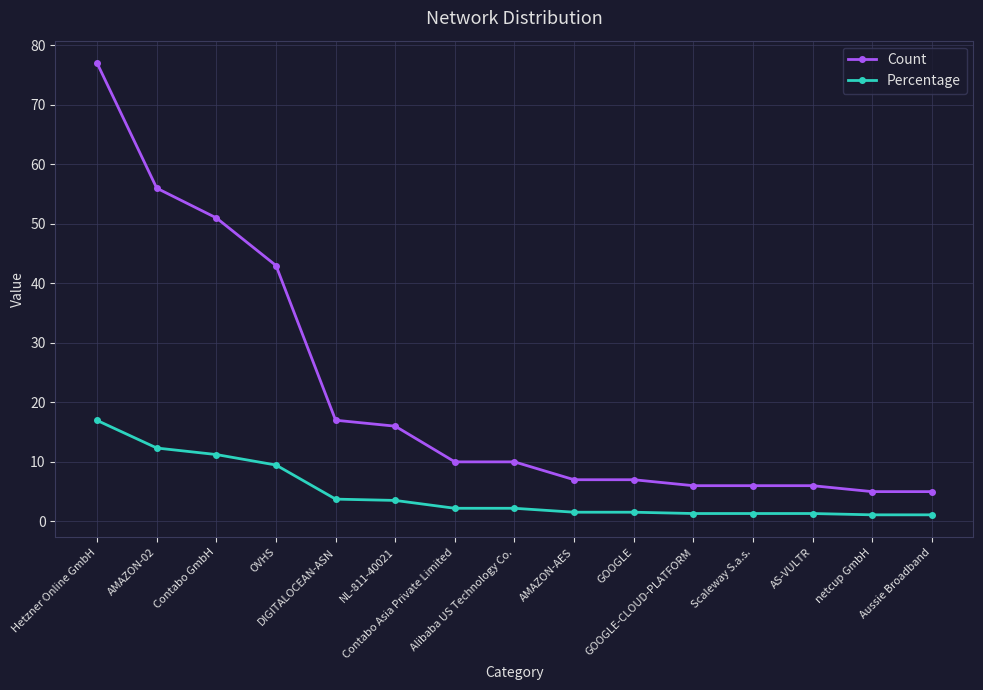

What is the maximum value shown in the chart?

77.0